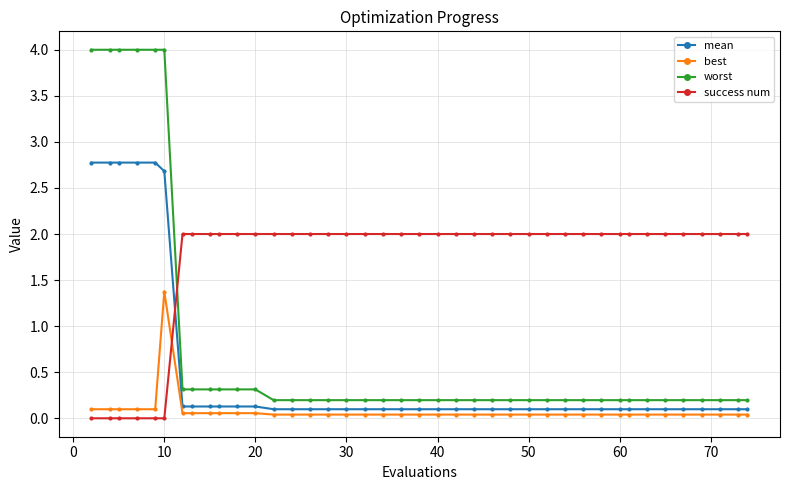

Which series has the widest spread of values?

worst